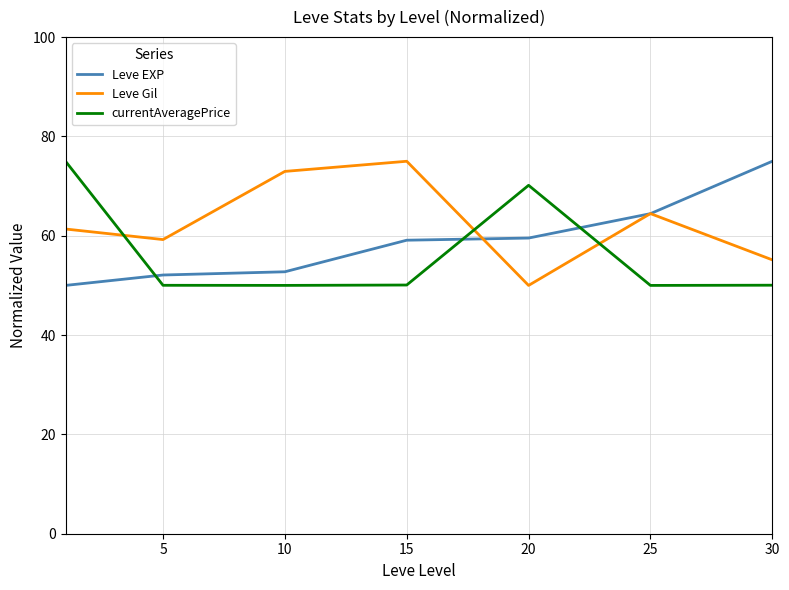

What is the maximum value shown in the chart?

75.0